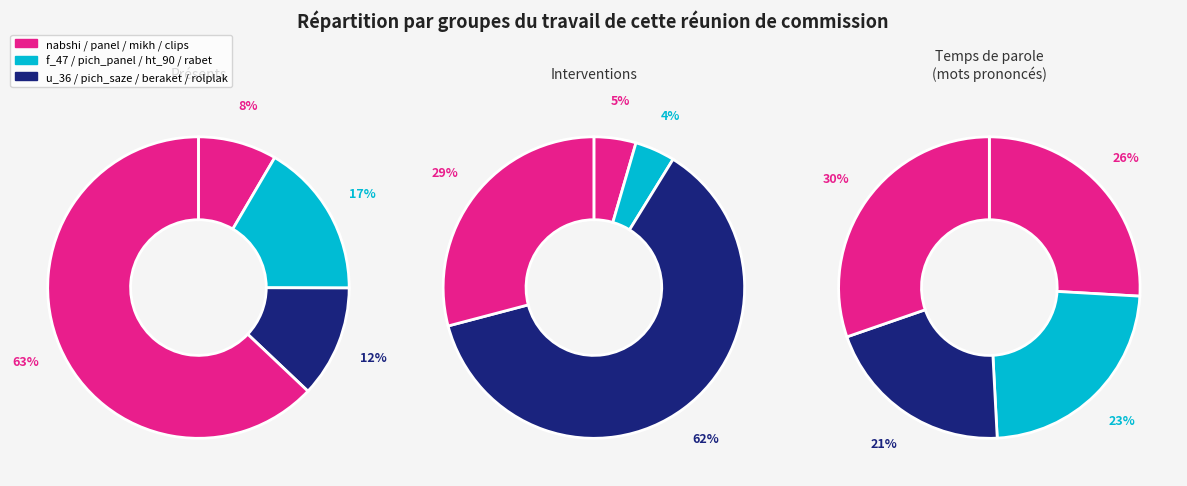

To the nearest percent, what portion does nabshi_metr represent?

8%